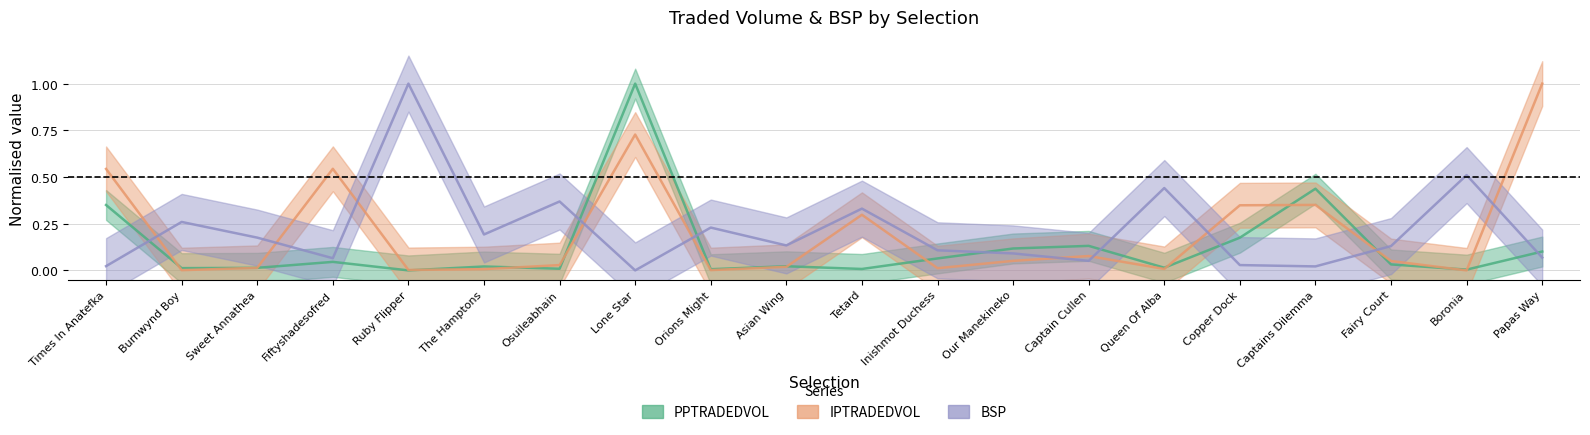

How many series are shown in this chart?

3